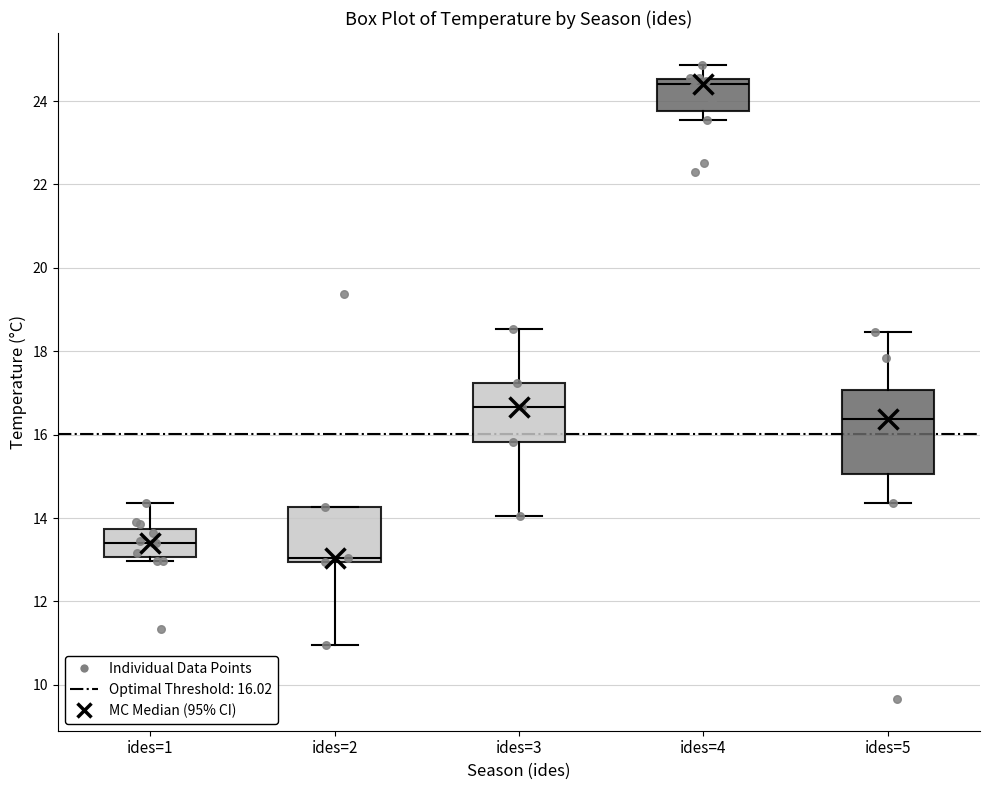

Which box is the tallest, from its lower edge to its upper edge?

ides=5